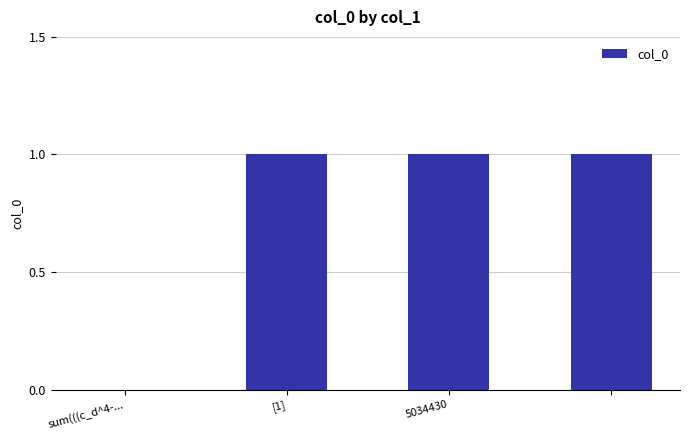

What is the sum of all values?

3